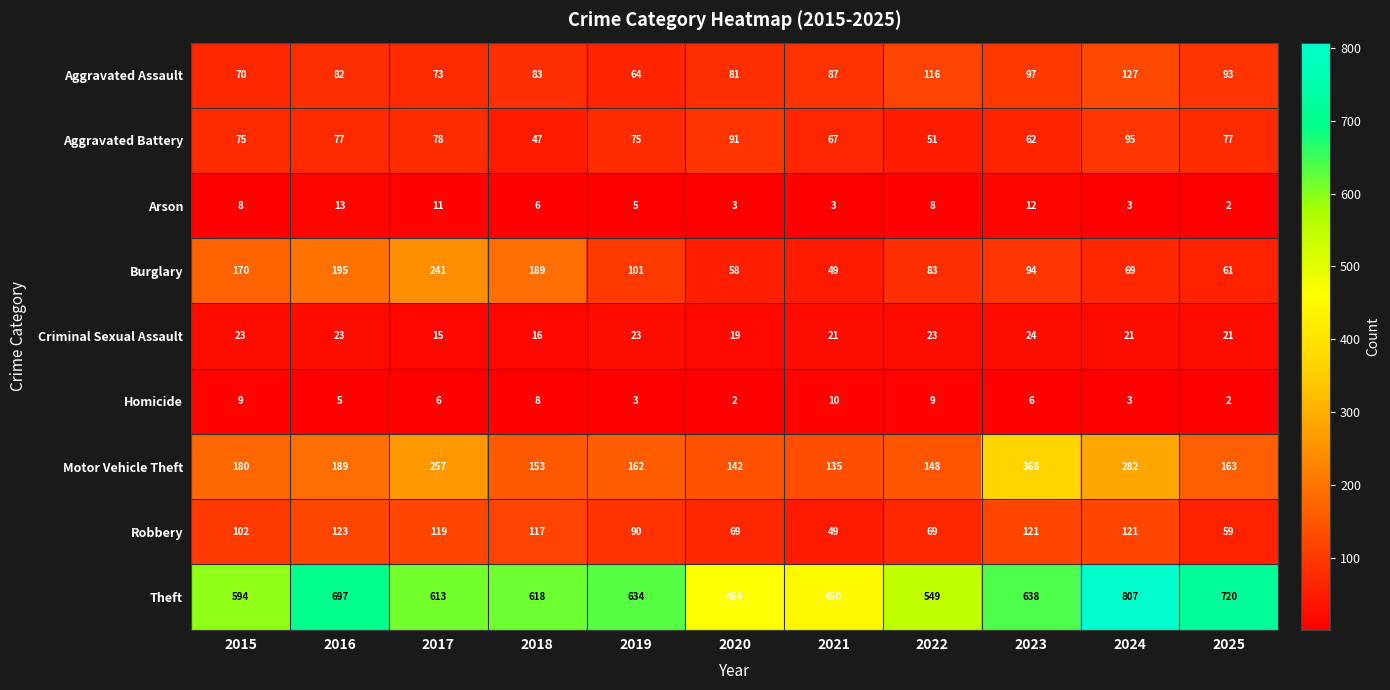

Which label corresponds to the largest value in the chart?

2024